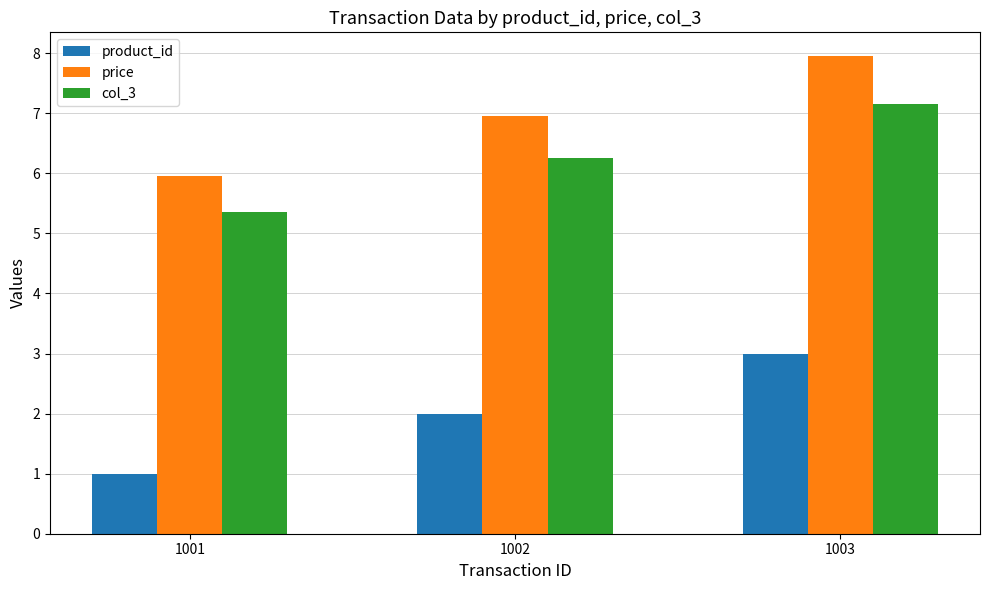

What is the maximum value for product_id?

3.0